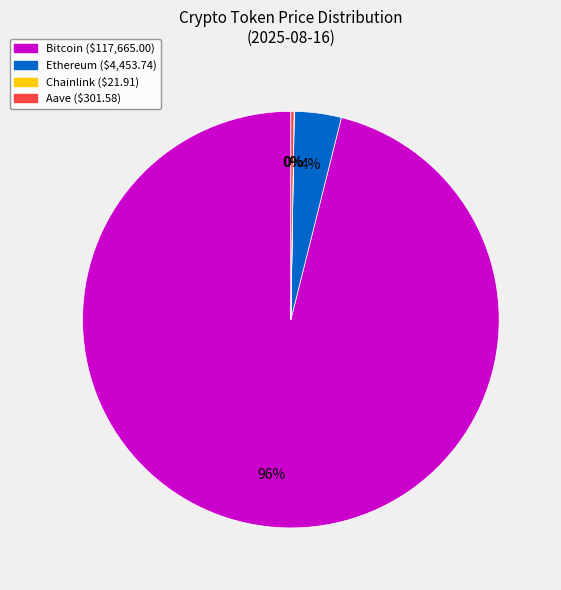

Is the sum of Bitcoin and Ethereum greater than half?

Yes